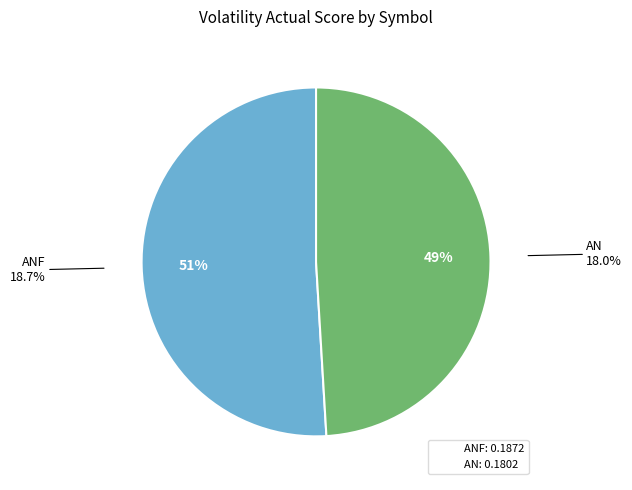

Does ANF represent more than half of the total?

Yes